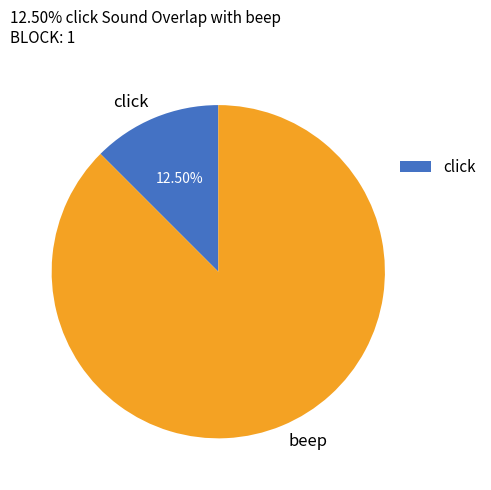

Between click and beep, which is larger?

beep